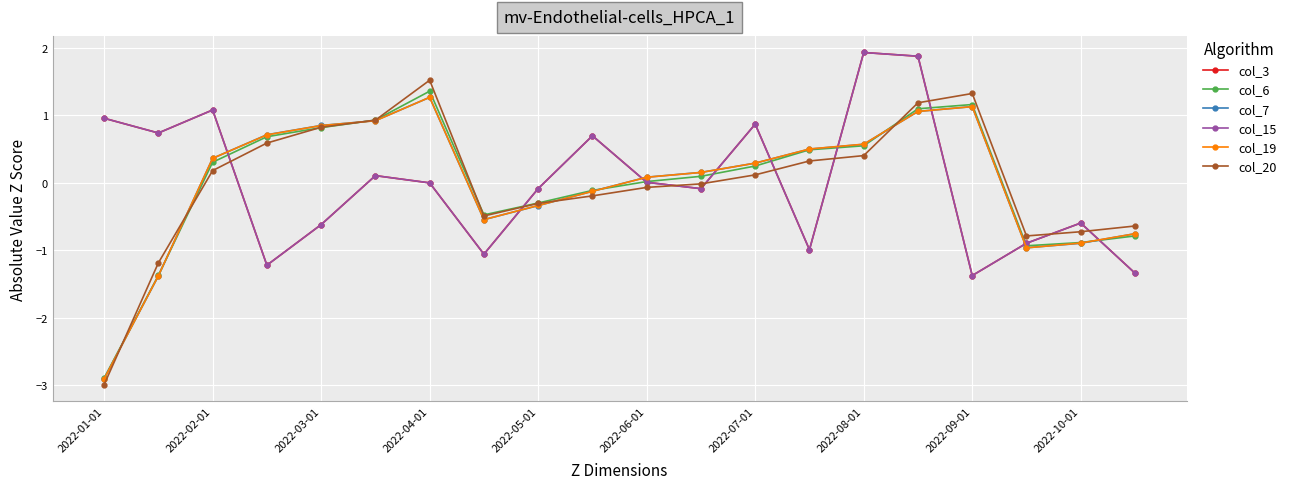

After their last crossing, which series has the higher values: col_19 or col_3?

col_19